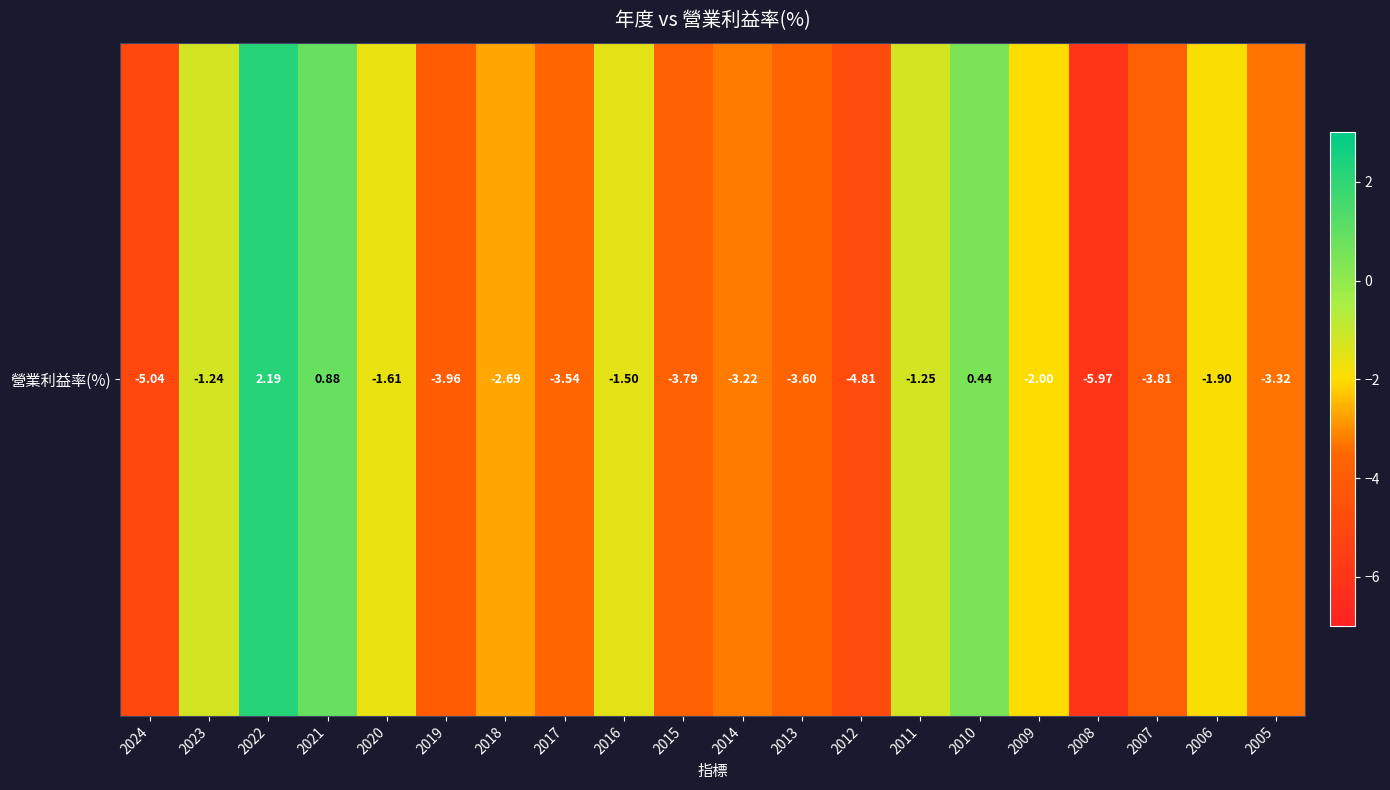

Which category has the highest value across all series?

2022